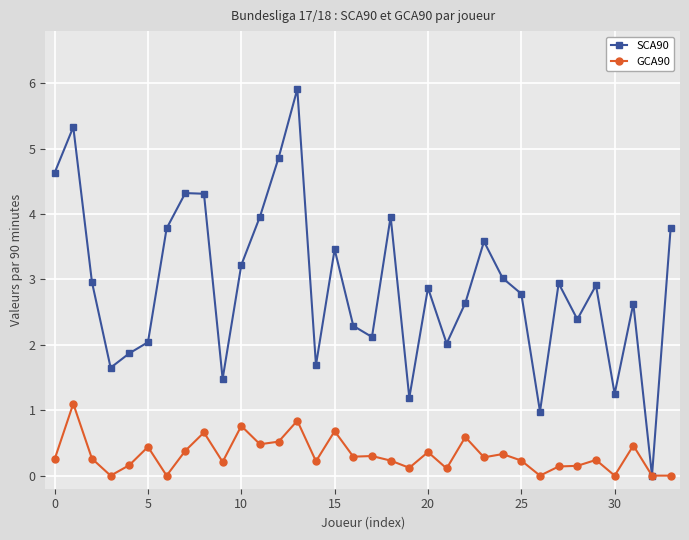

Rank the series by their average value, from lowest to highest.

GCA90, SCA90